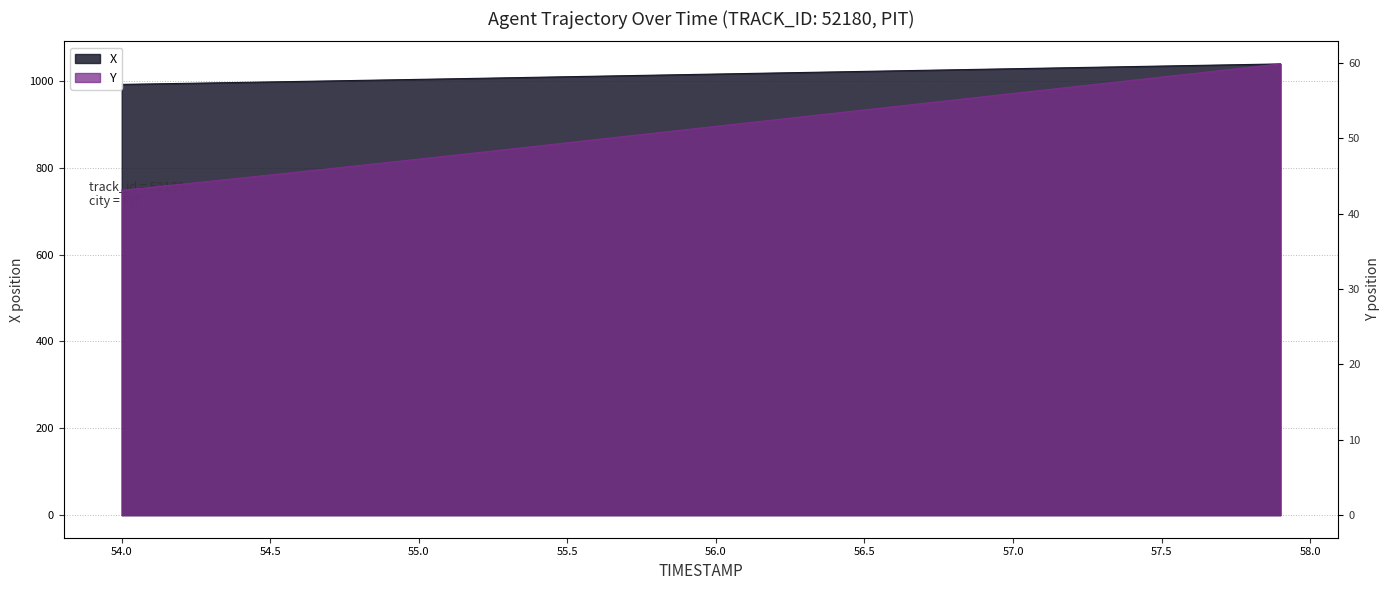

The value of X at 55.7 is 1674.0. True or false?

False